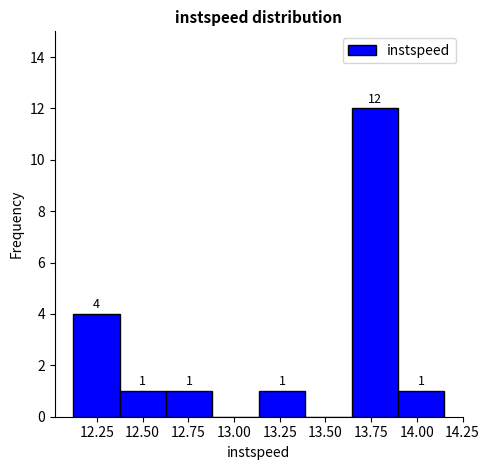

Over which range of the x-axis is the bar tallest?

13.65 to 13.90